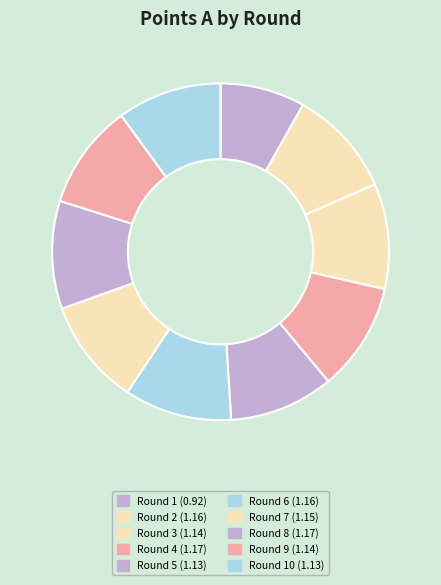

How many segments does this pie chart have?

10